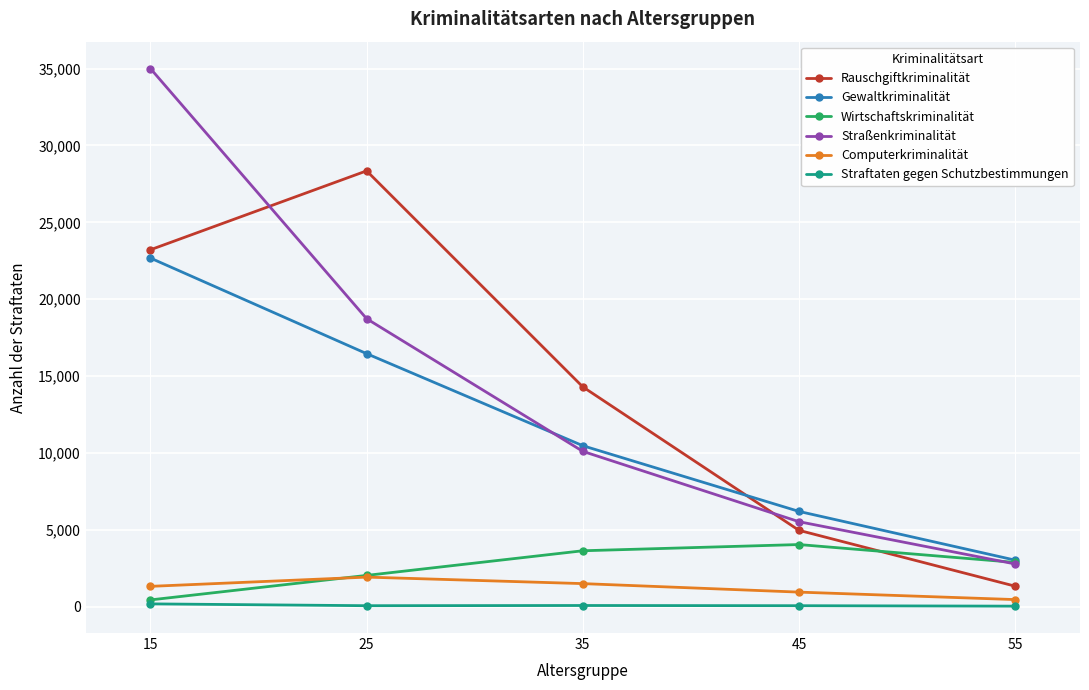

True or false: Straßenkriminalität has more than 2 points higher than both neighbors.

False